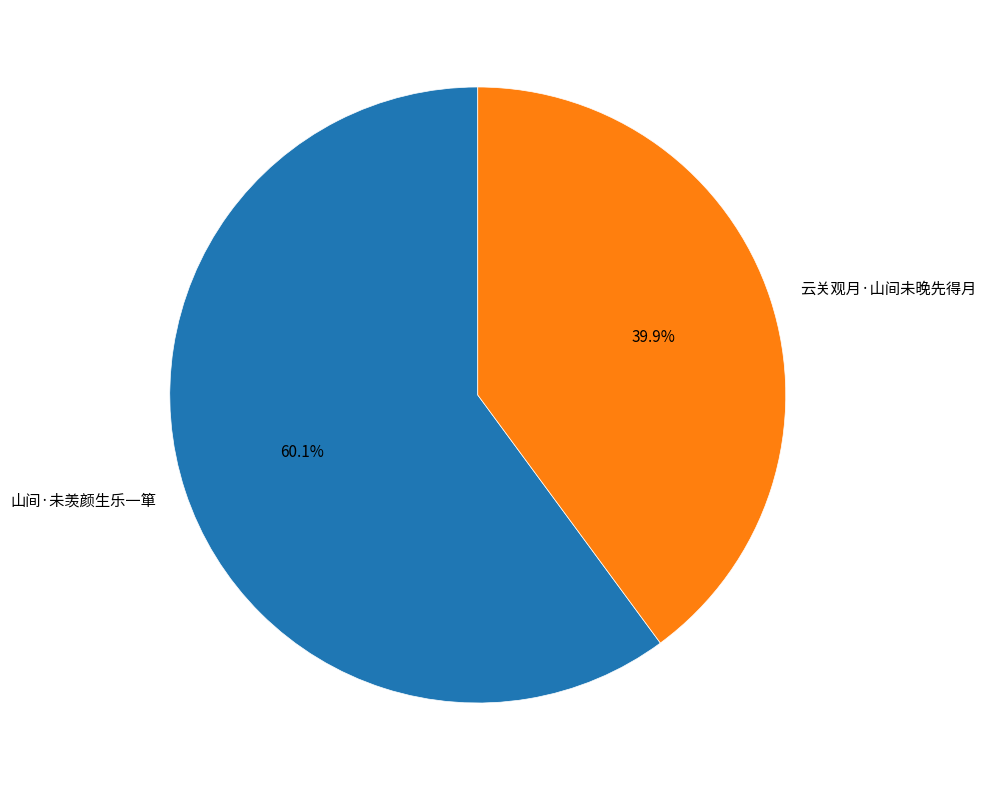

Is it true that 山间·未羡颜生乐一箪 is 52% of the pie?

False